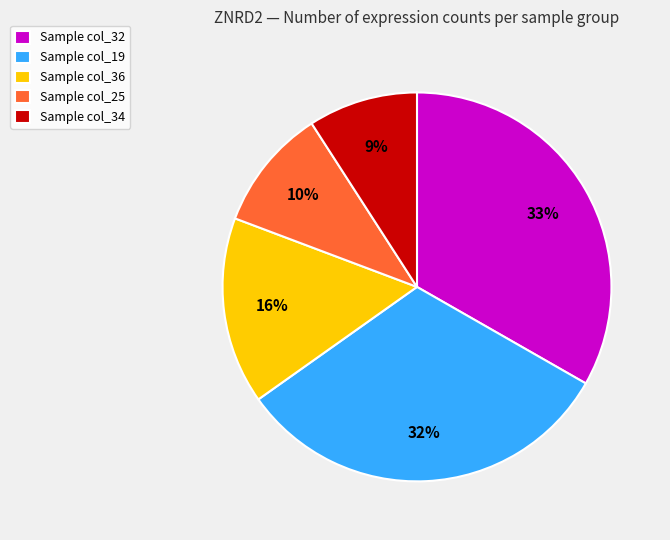

Which has a higher value, Sample col_34 or Sample col_25?

Sample col_25